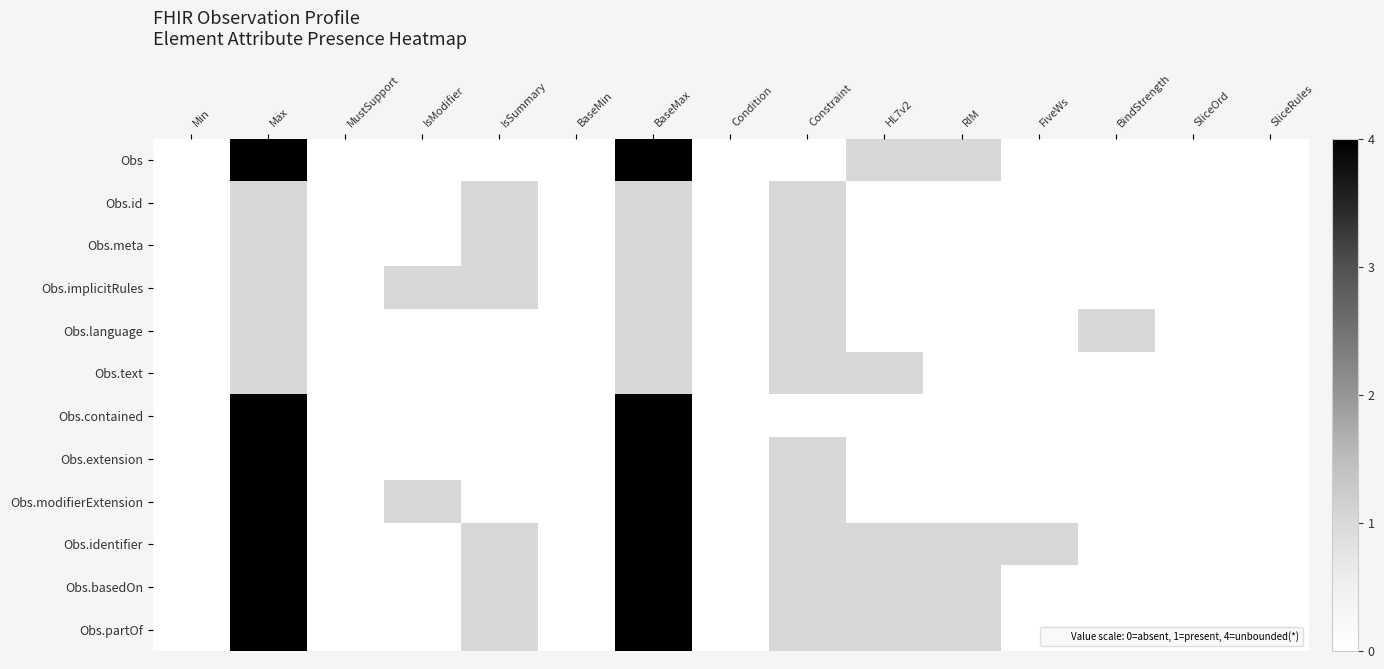

Between Max and FiveWs, which is larger?

Max